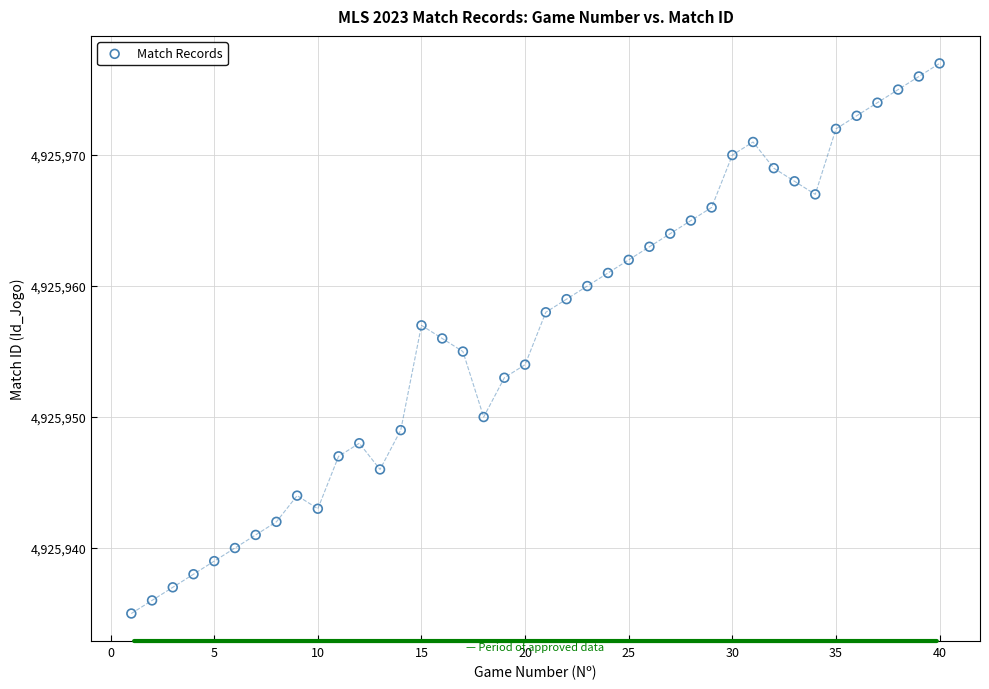

What is the range of X values (max minus min)?

39